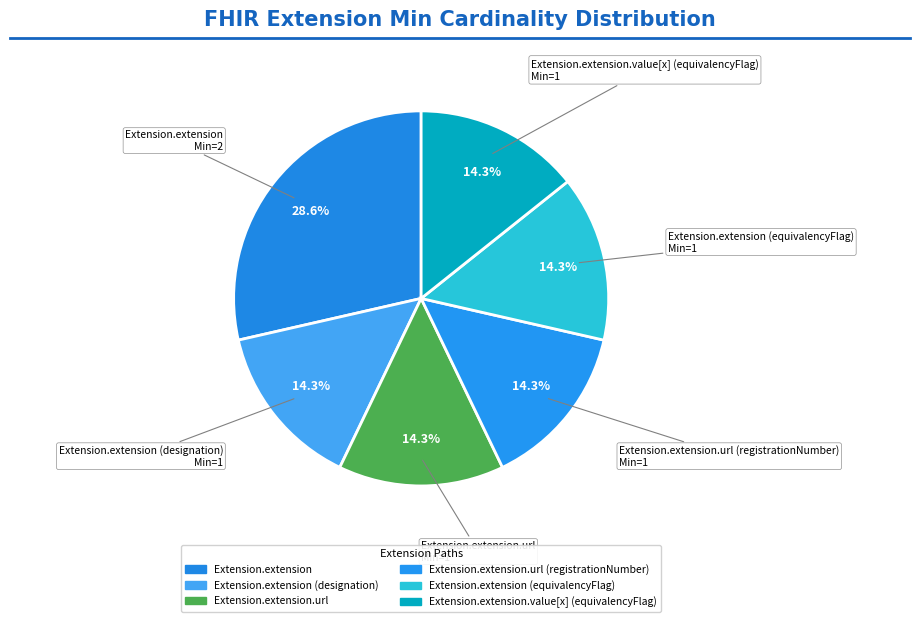

Count the number of slices in the pie.

6